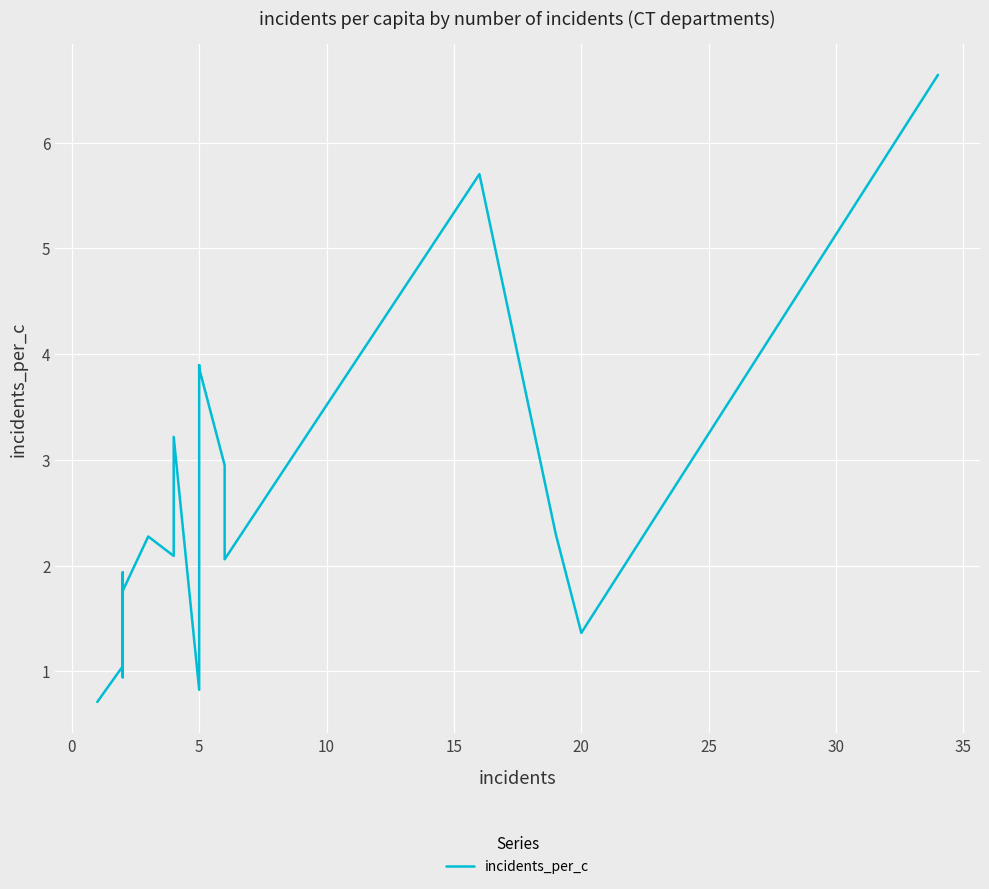

How many lines are shown in the chart?

1